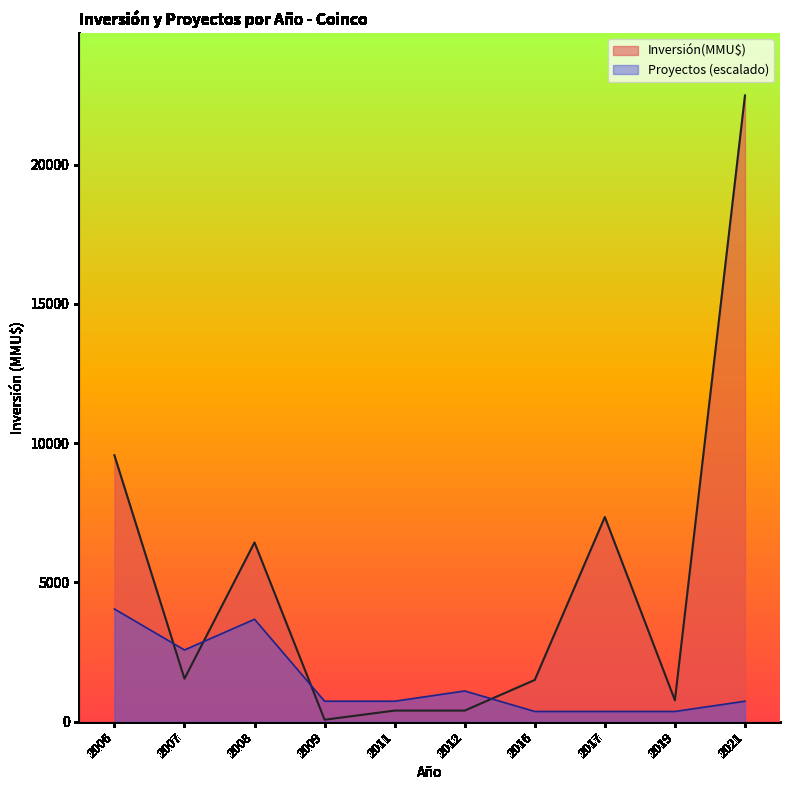

What is the difference between the maximum and minimum values in the Inversión(MMU$) series?

22416.0